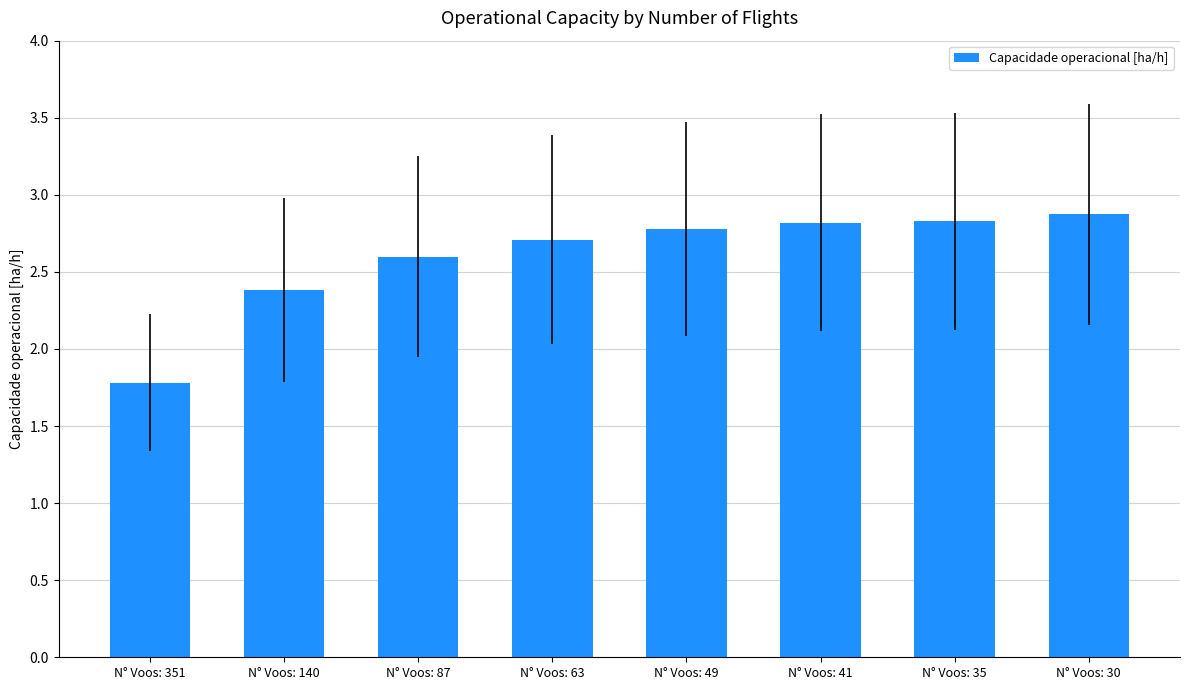

What is the approximate value at N° Voos: 63?

2.7